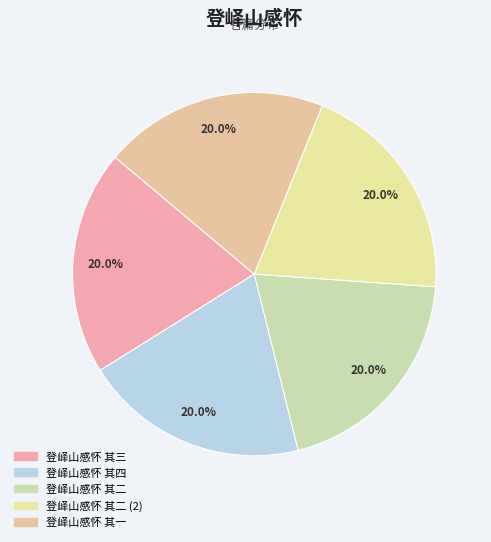

How many slices are in this pie chart?

5